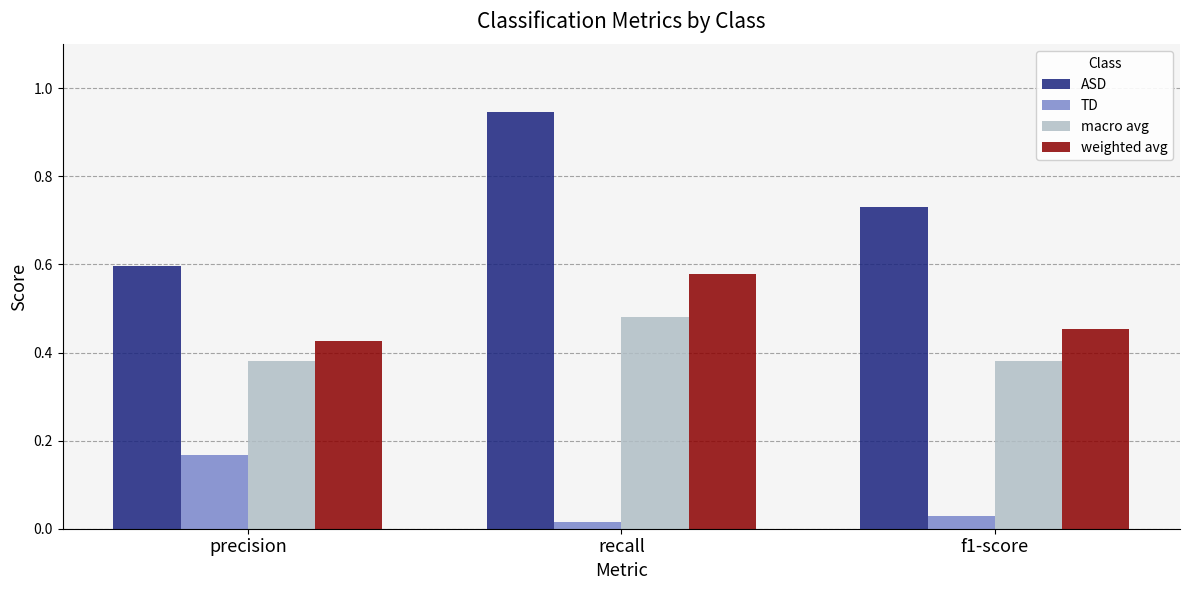

Count the ASD values in the range 0 to 1.

3